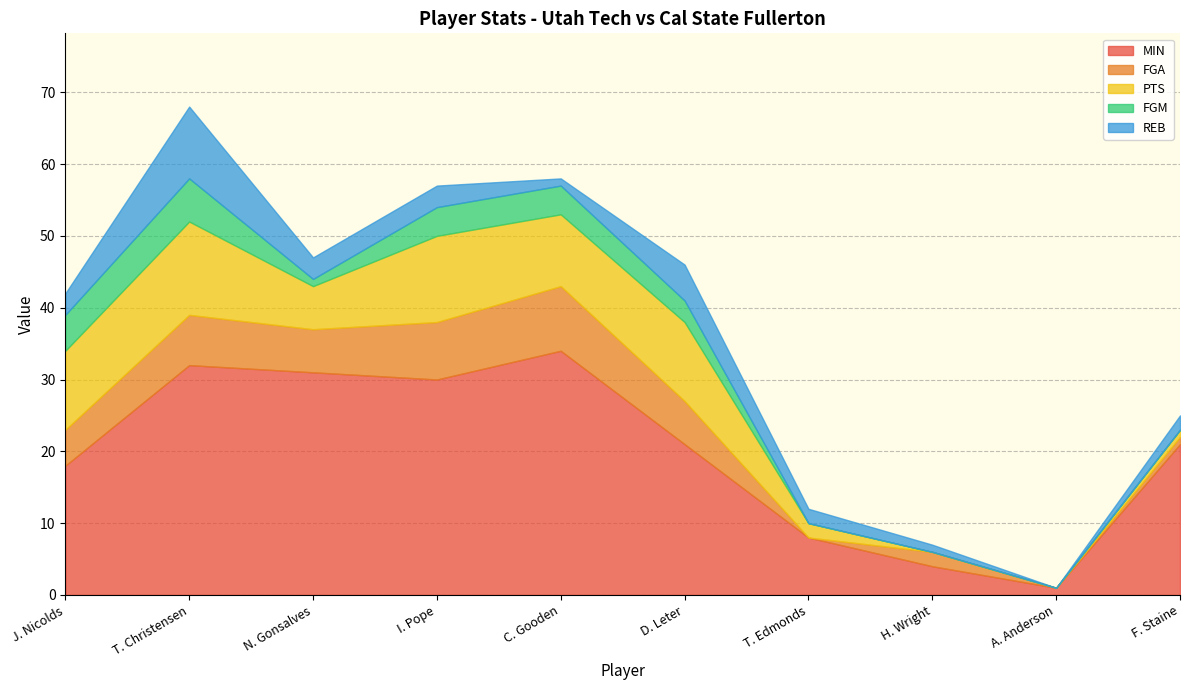

At how many categories does at least one series exceed 19?

6